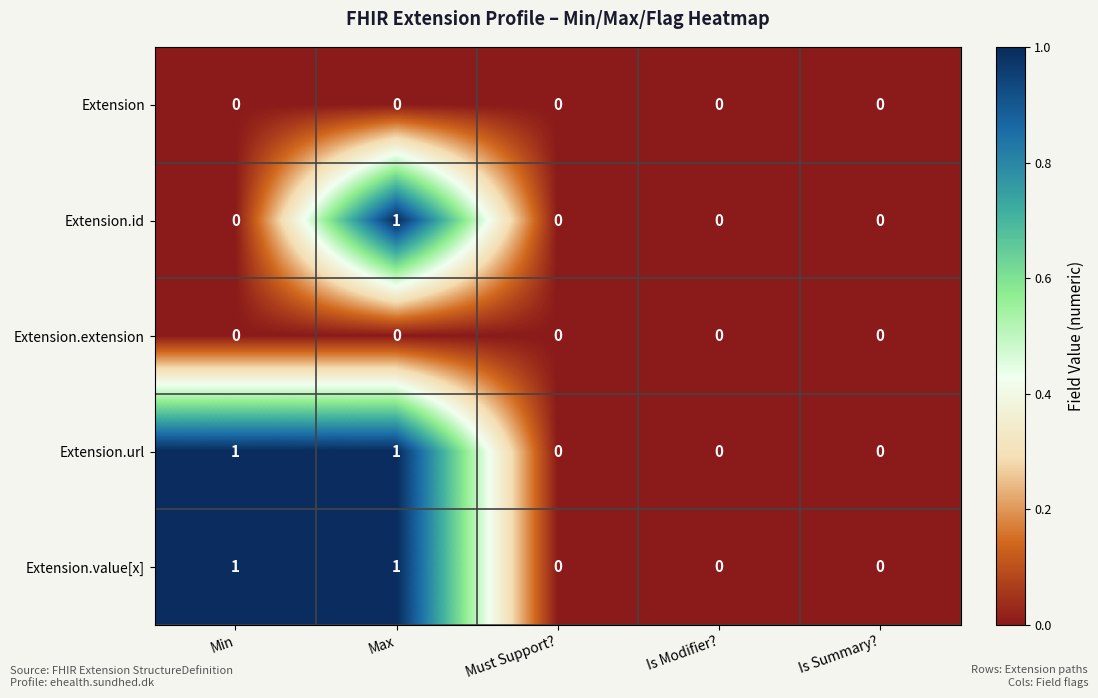

Count the Extension.value[x] values in the range 0 to 1.

5